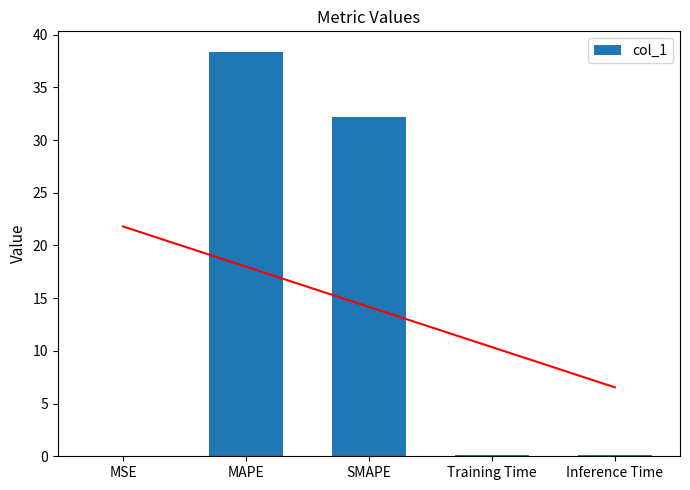

Reading left to right, what are all the values shown in this chart?

0.0	38.4	32.2	0.1	0.1